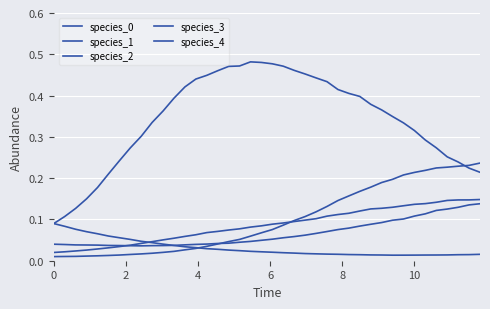

Does the chart display data point markers on the line(s)?

No